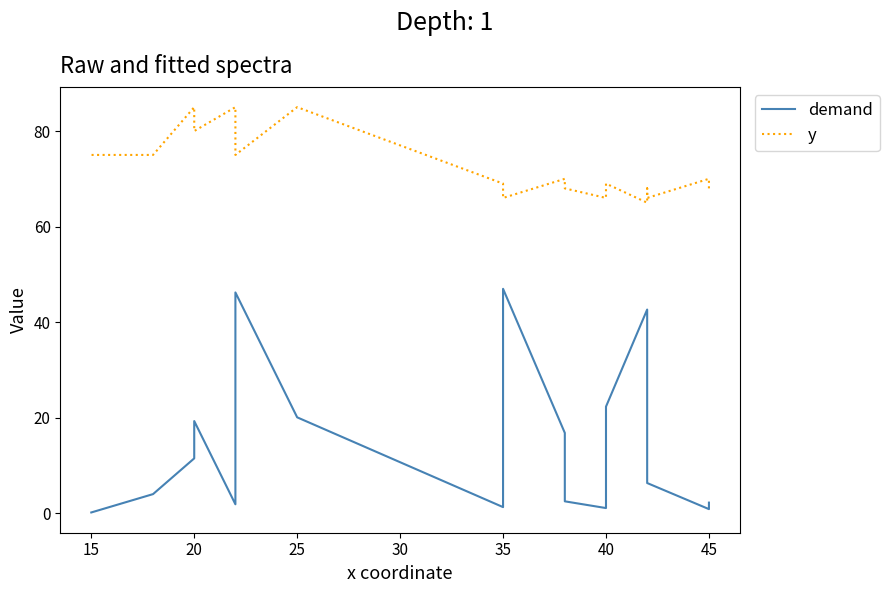

Is it true that demand equals 16.0 at 12?

False